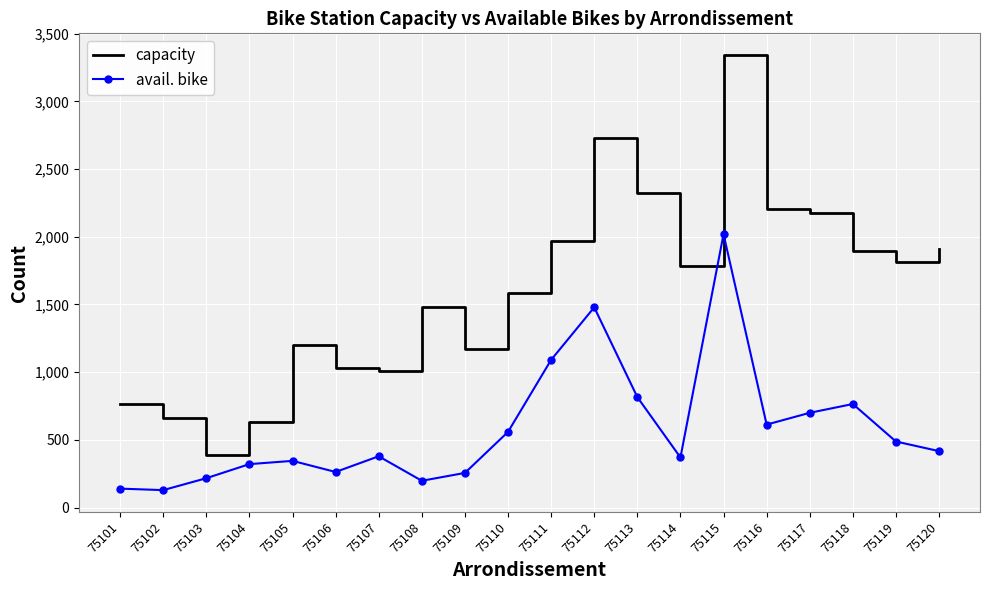

True or false: avail. bike and capacity cross at least once.

False